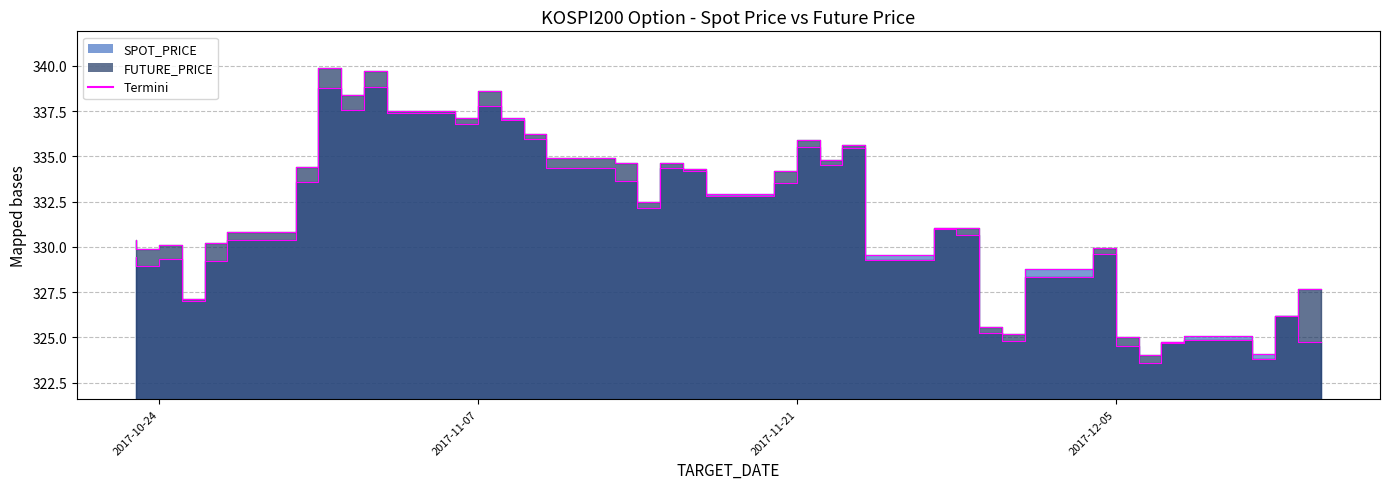

What is the difference between the FUTURE_PRICE values at 2017-11-01 and 2017-10-27?

9.7